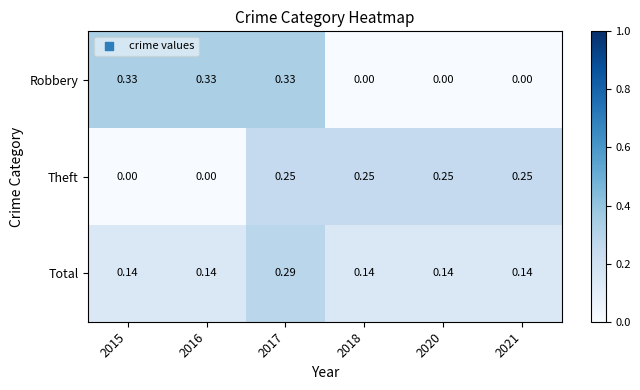

Which series has the largest total across all categories?

Theft